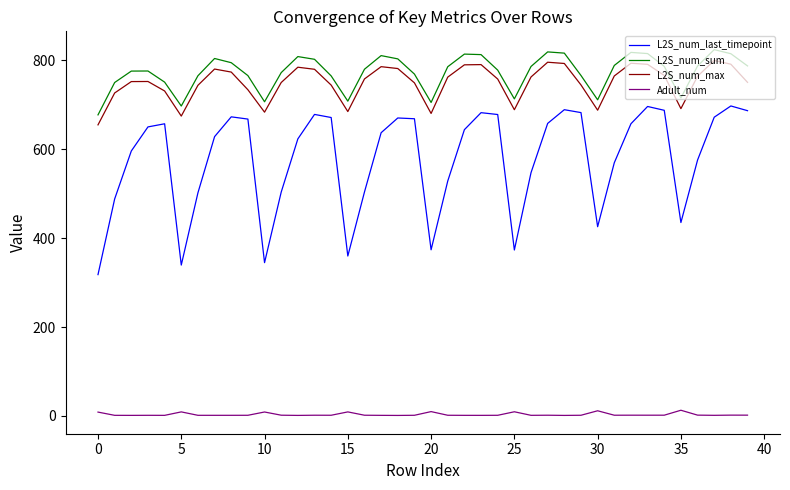

In L2S_num_max, how many points are higher than both neighbors (excluding endpoints)?

8